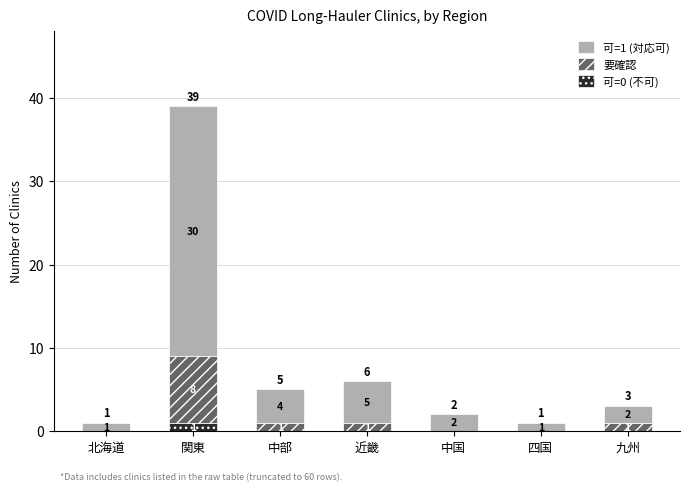

What are all the series names shown in the legend?

可=1 (対応可), 要確認, 可=0 (不可)